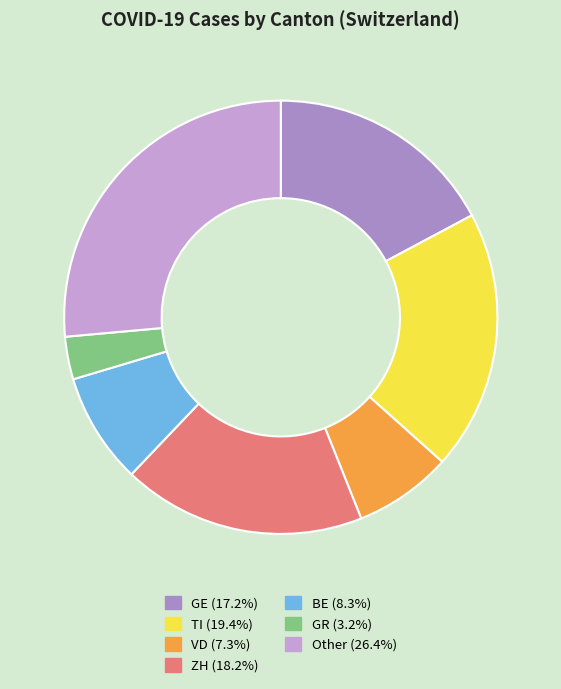

Is there any slice that represents more than half of the pie?

No